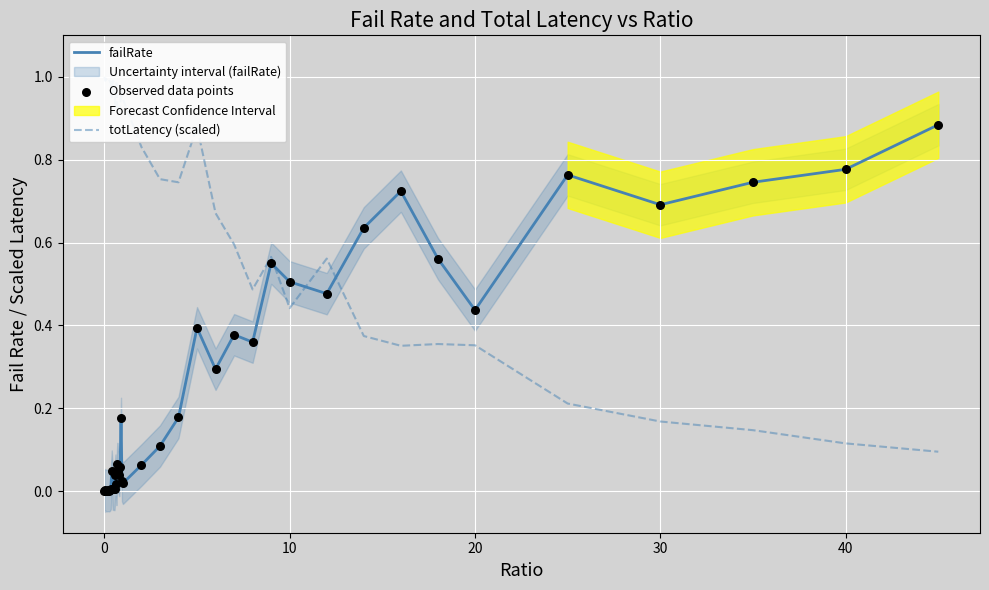

Is it true that failRate equals 0.5 at 10?

True